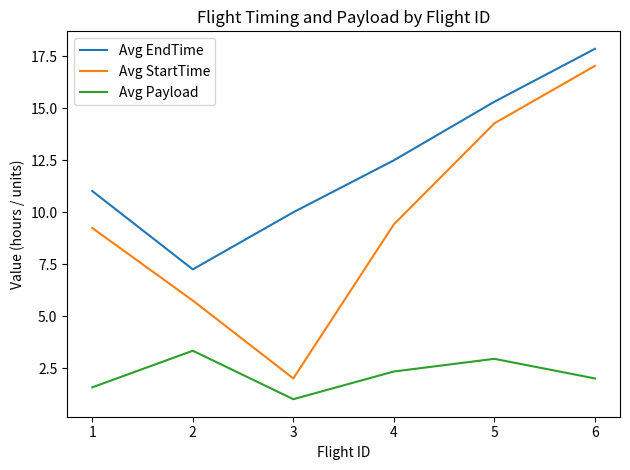

Between 3 and 4, which series saw the biggest shift?

Avg StartTime